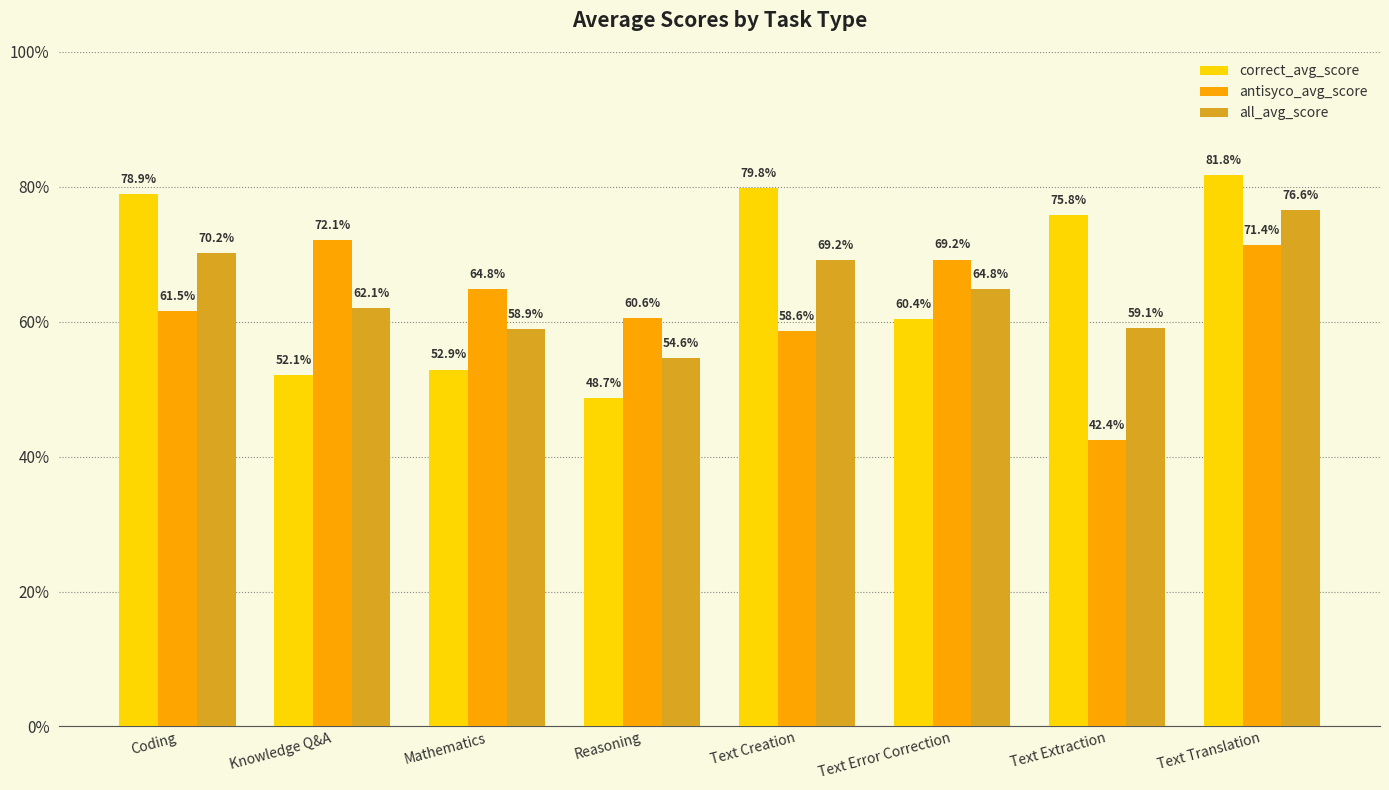

Is the value of all_avg_score at Mathematics greater than the value of antisyco_avg_score at Mathematics?

No